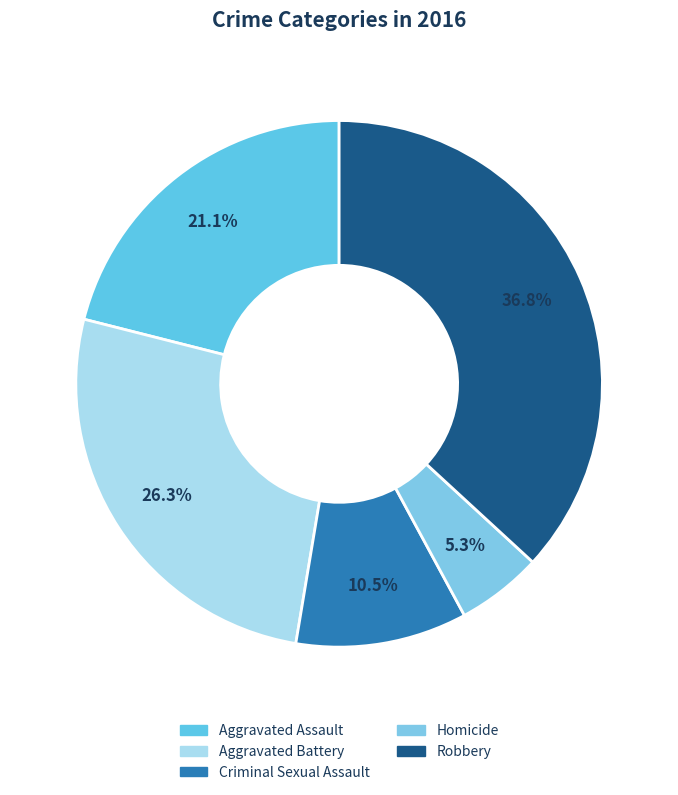

How many segments does this pie chart have?

5